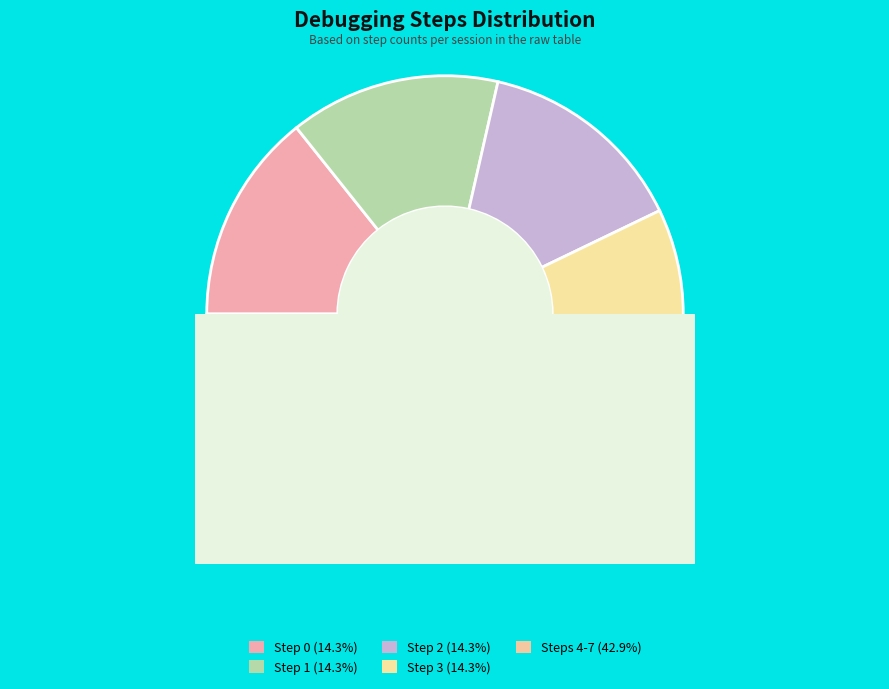

What percentage is NOT represented by Step 4+ (File 2)?

57.1%